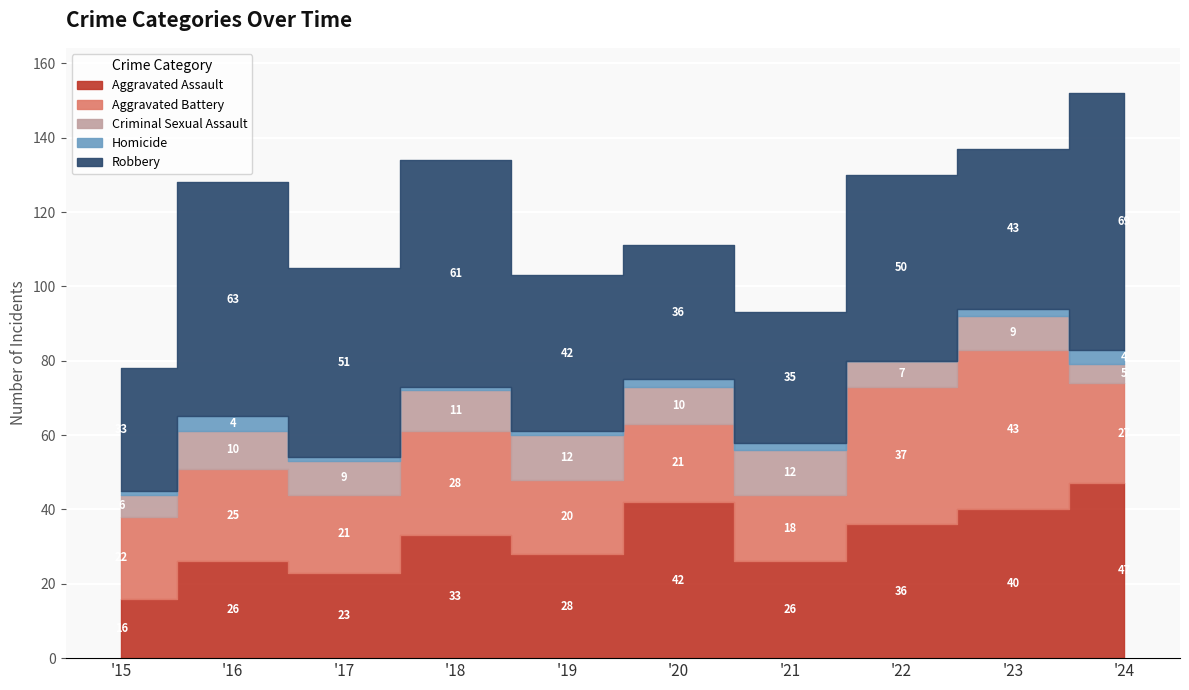

Which series has the widest spread of values?

Robbery